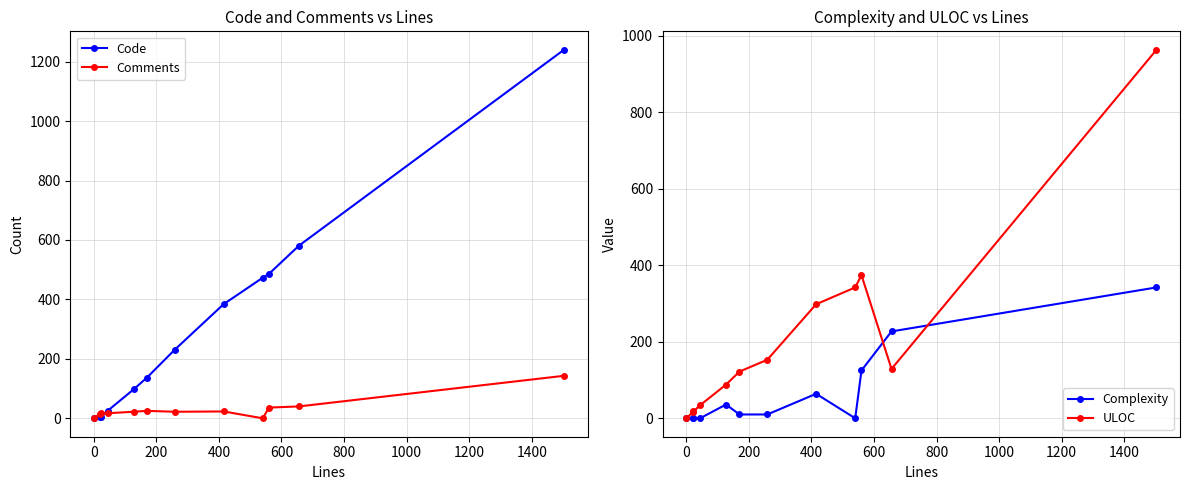

True or false: Code has more than 2 points higher than both neighbors.

False